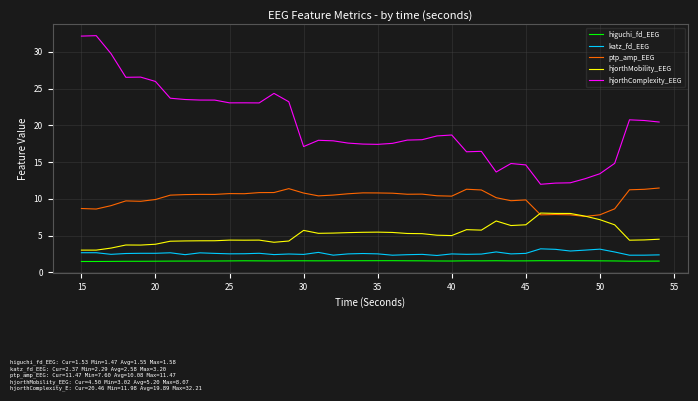

What is the minimum value shown in the chart?

1.5